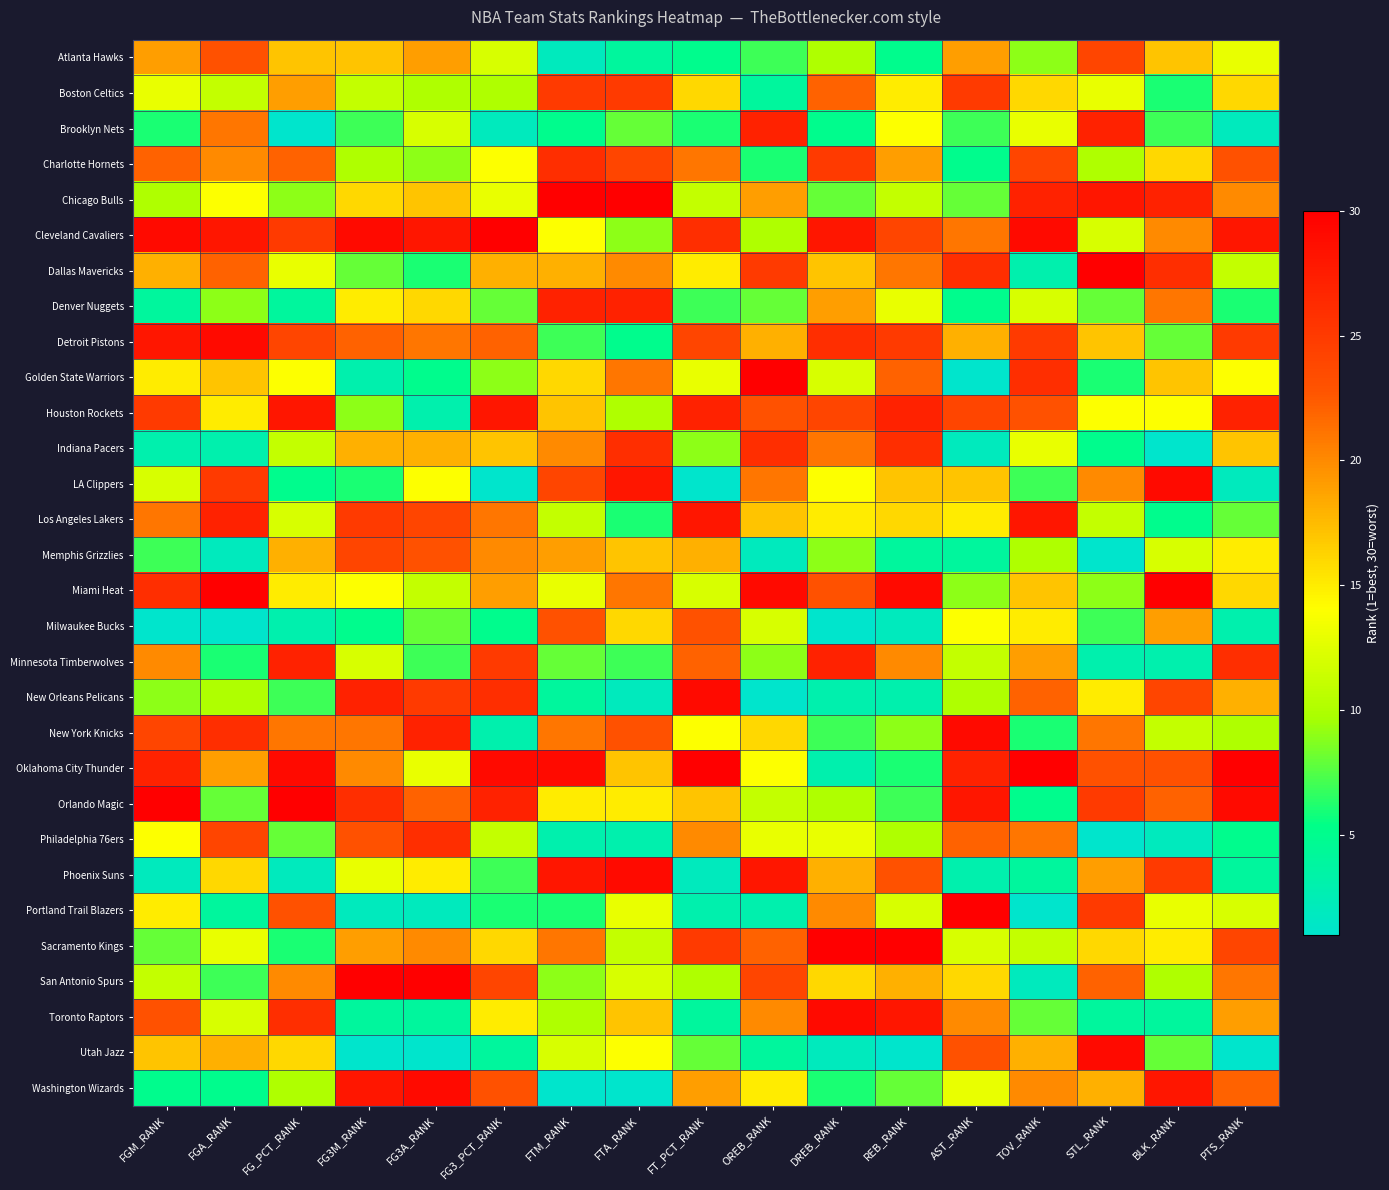

Rank the series by their maximum value, from lowest to highest.

Milwaukee Bucks, Atlanta Hawks, Memphis Grizzlies, Boston Celtics, Charlotte Hornets, Indiana Pacers, Philadelphia 76ers, Brooklyn Nets, Denver Nuggets, Minnesota Timberwolves, Houston Rockets, Los Angeles Lakers, Detroit Pistons, LA Clippers, New Orleans Pelicans, New York Knicks, Phoenix Suns, Toronto Raptors, Utah Jazz, Washington Wizards, Chicago Bulls, Cleveland Cavaliers, Dallas Mavericks, Golden State Warriors, Miami Heat, Oklahoma City Thunder, Orlando Magic, Portland Trail Blazers, Sacramento Kings, San Antonio Spurs